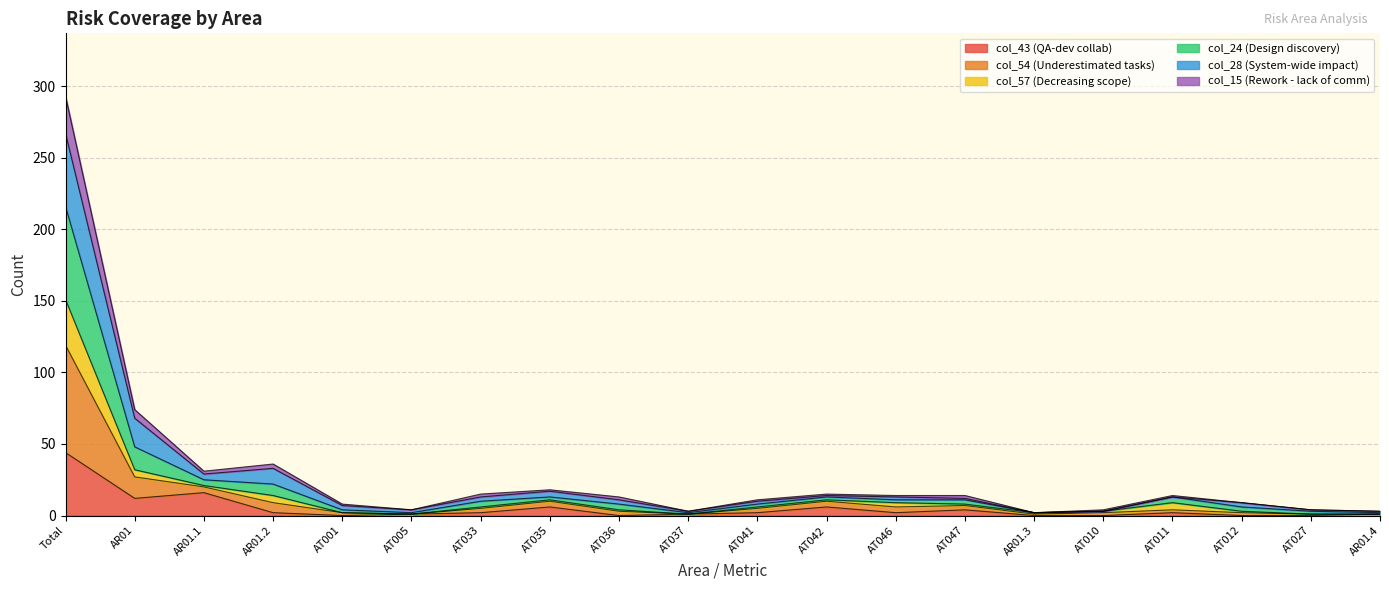

How many interior local peaks does the col_54 series have?

3